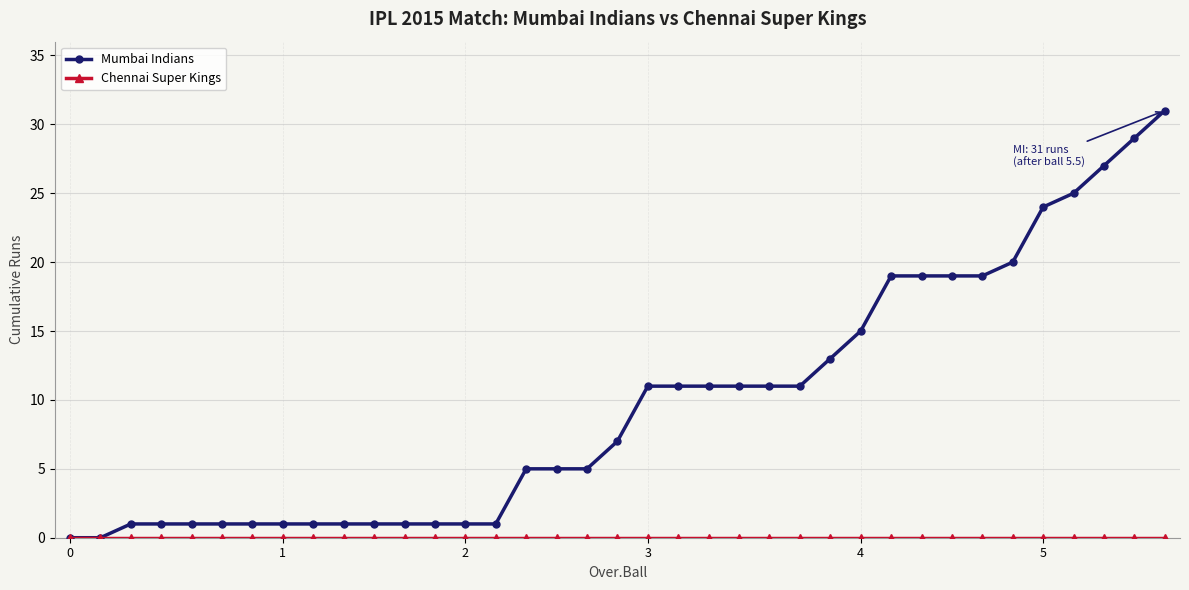

What is the highest value of the Mumbai Indians series?

31